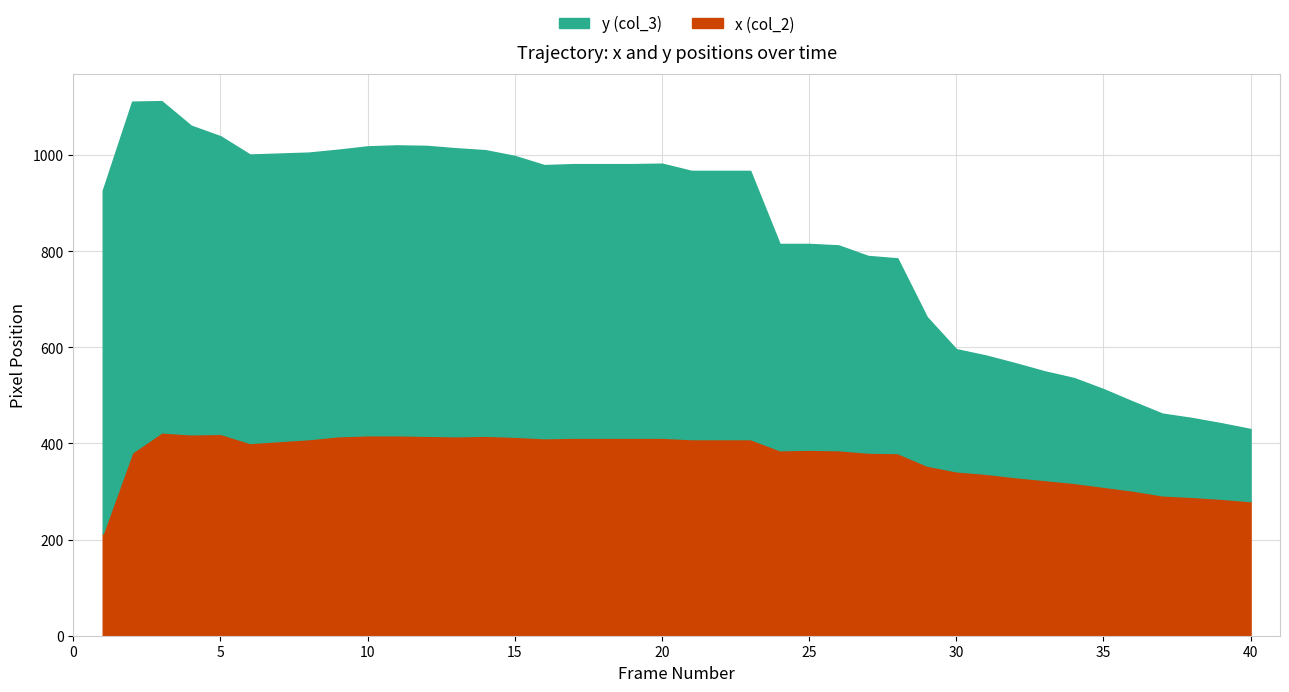

How many categories are shown in the chart?

40